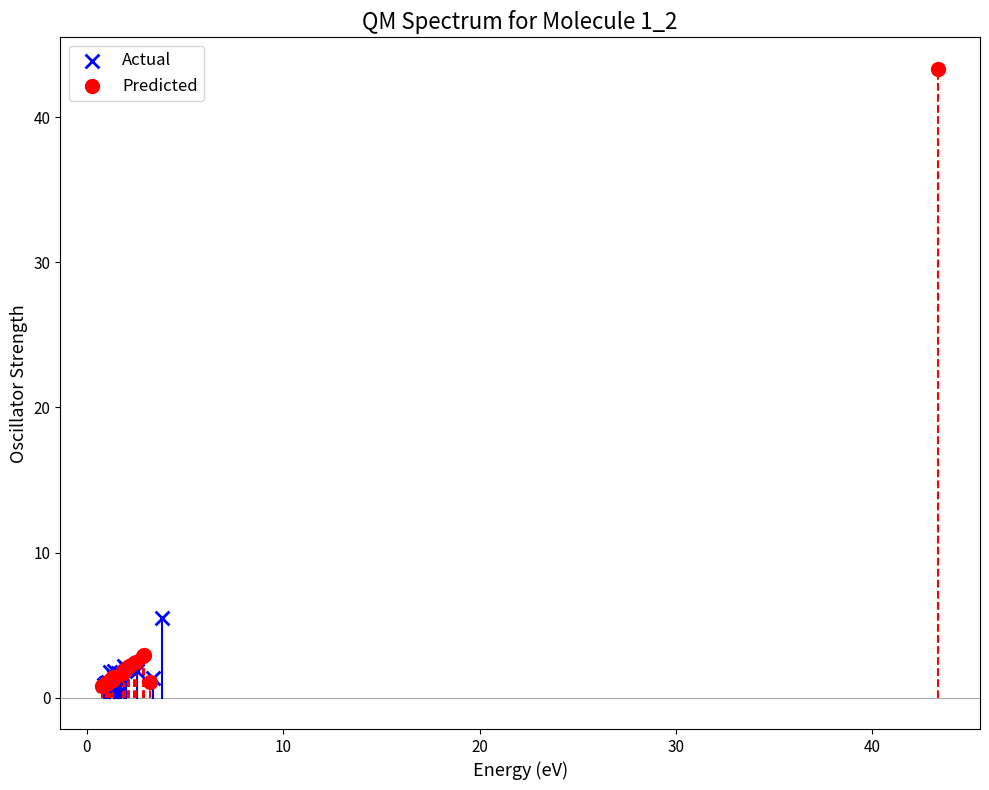

Which series has the largest Y range (max minus min)?

Predicted